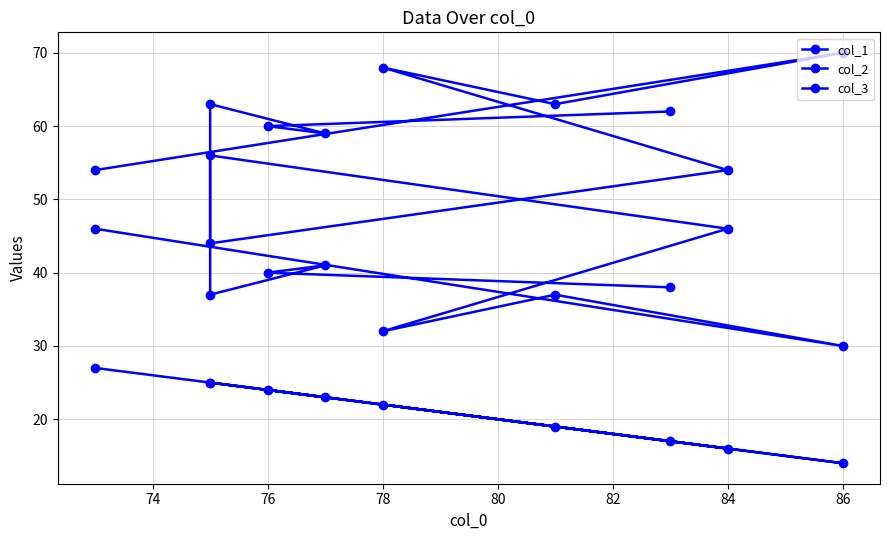

What is the difference between the col_1 values at 86 and 82?

3